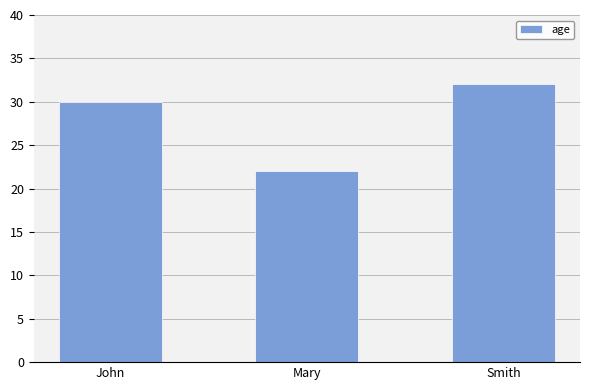

Where is the data nearest to the value 27?

John